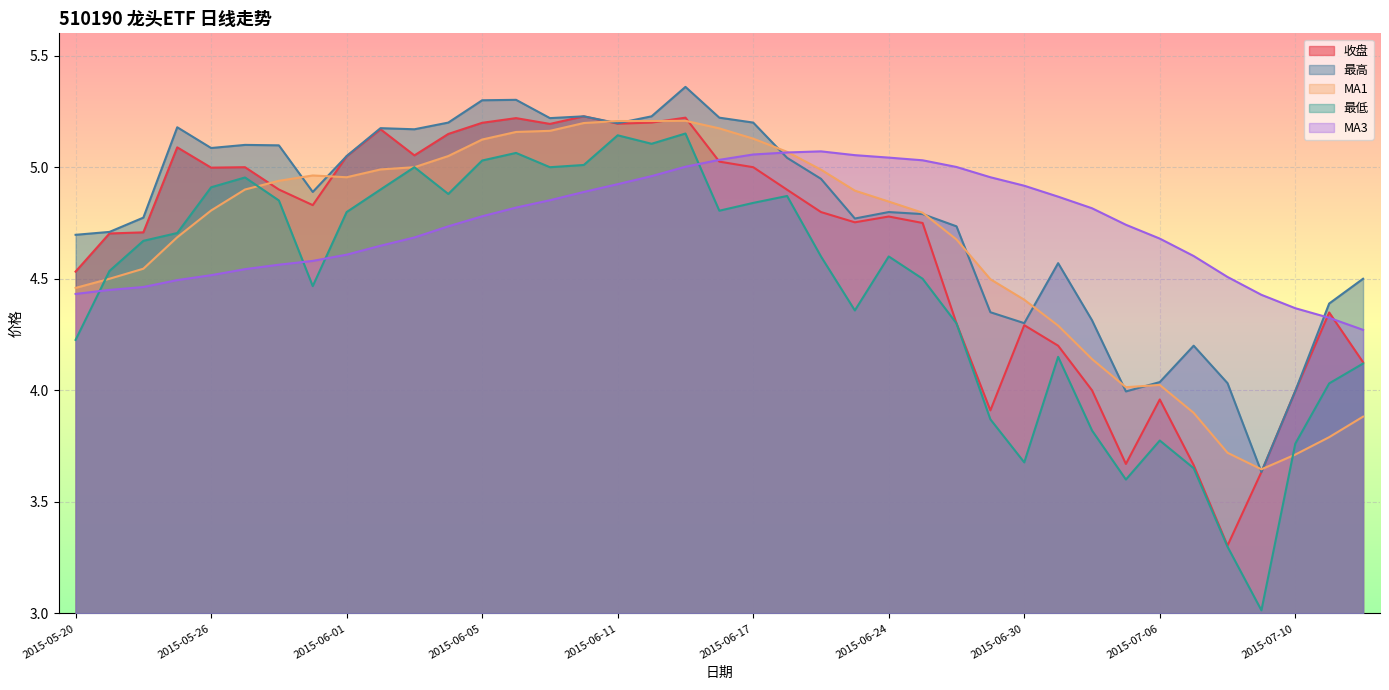

What position from the right is 2015-07-10?

3